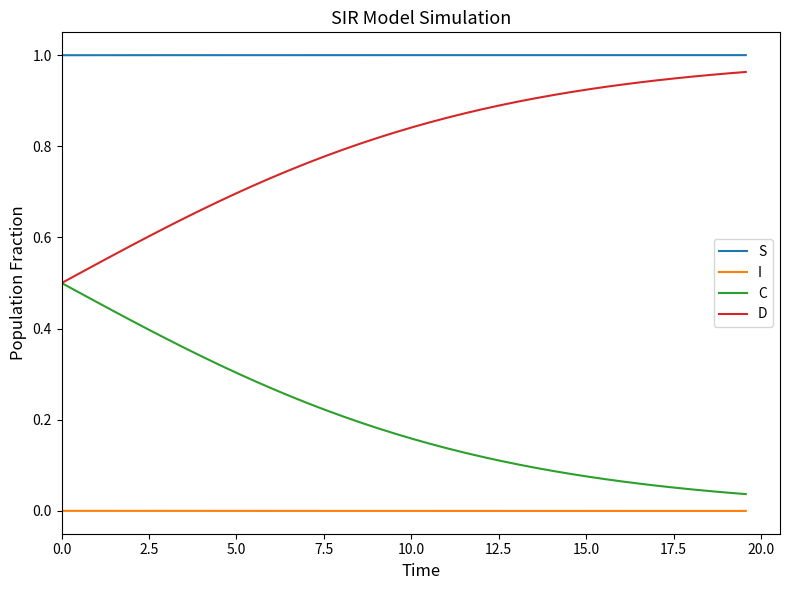

Rank the series by their average value, from lowest to highest.

I, C, D, S